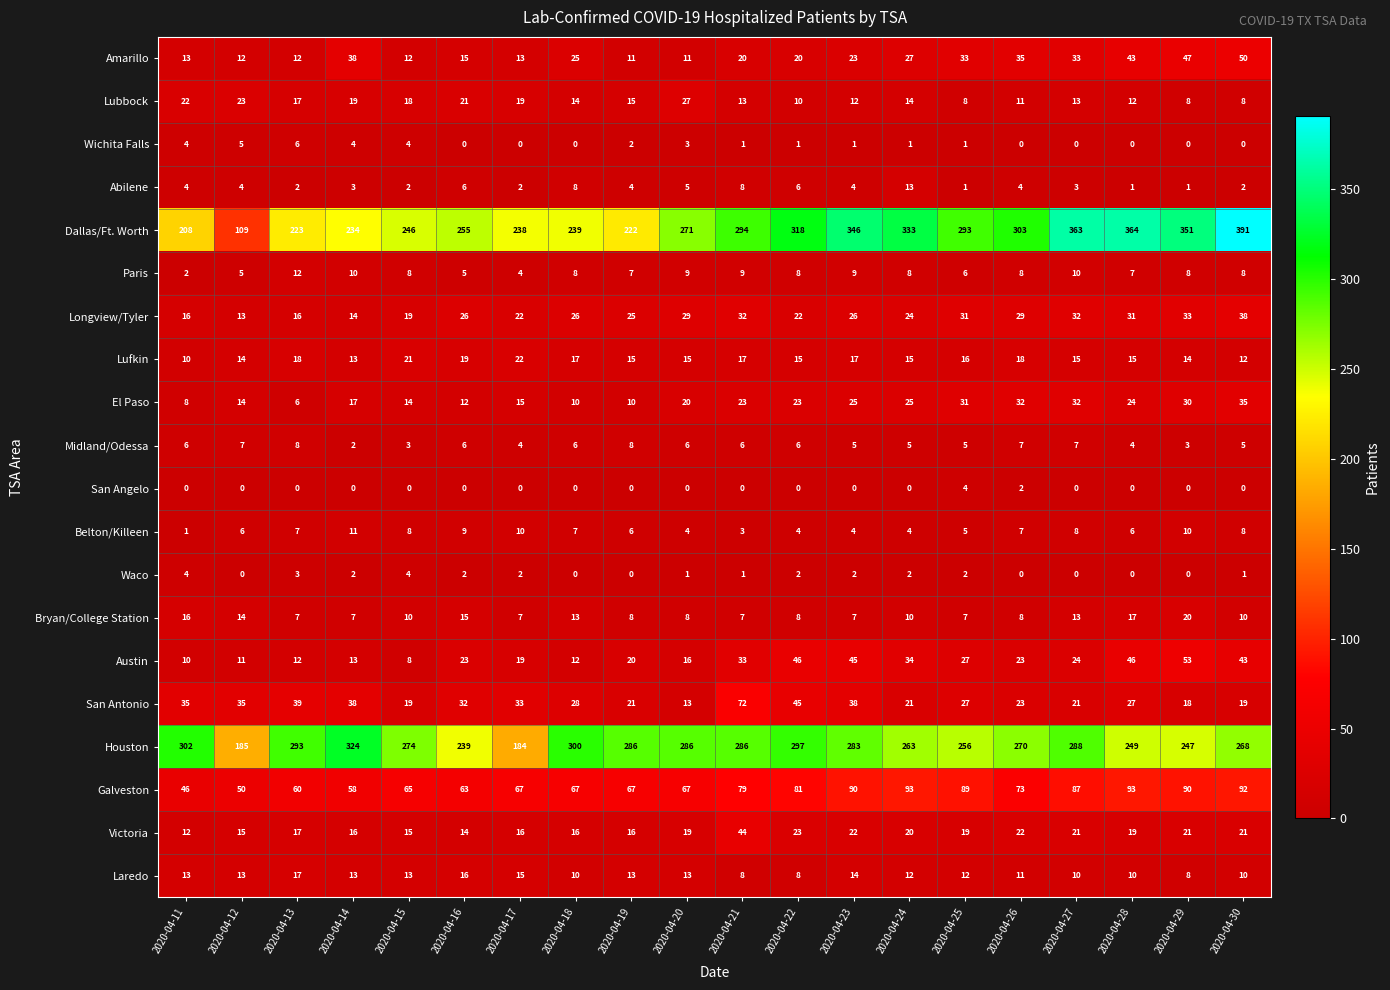

Which series has the widest spread of values?

Dallas/Ft. Worth